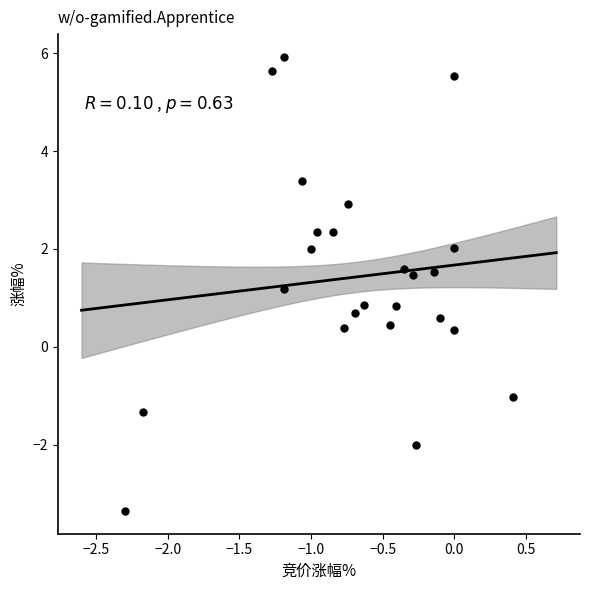

What is the range of Y values (max minus min)?

9.3